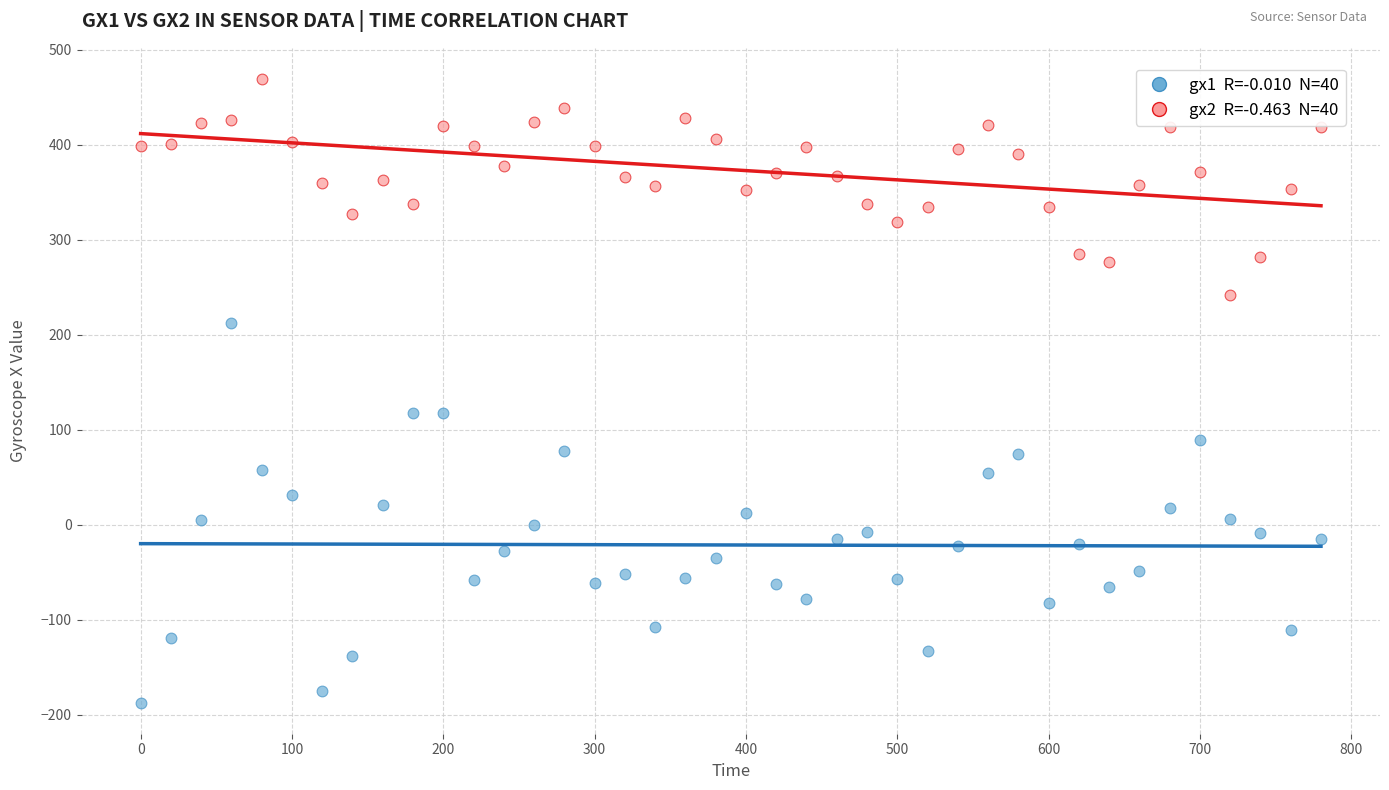

Across all data points, what is the range of X values (max minus min)?

780